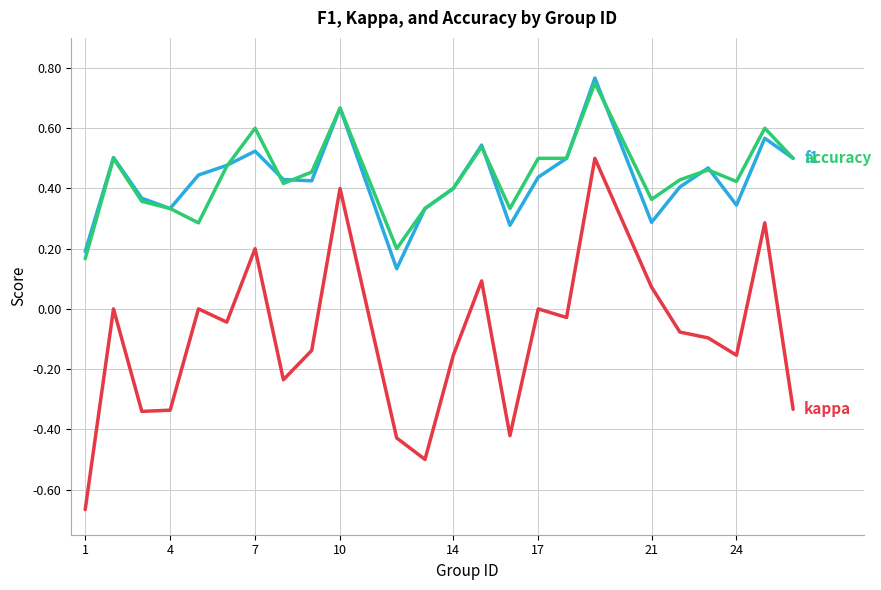

Is this an area chart (filled region under the line)?

No